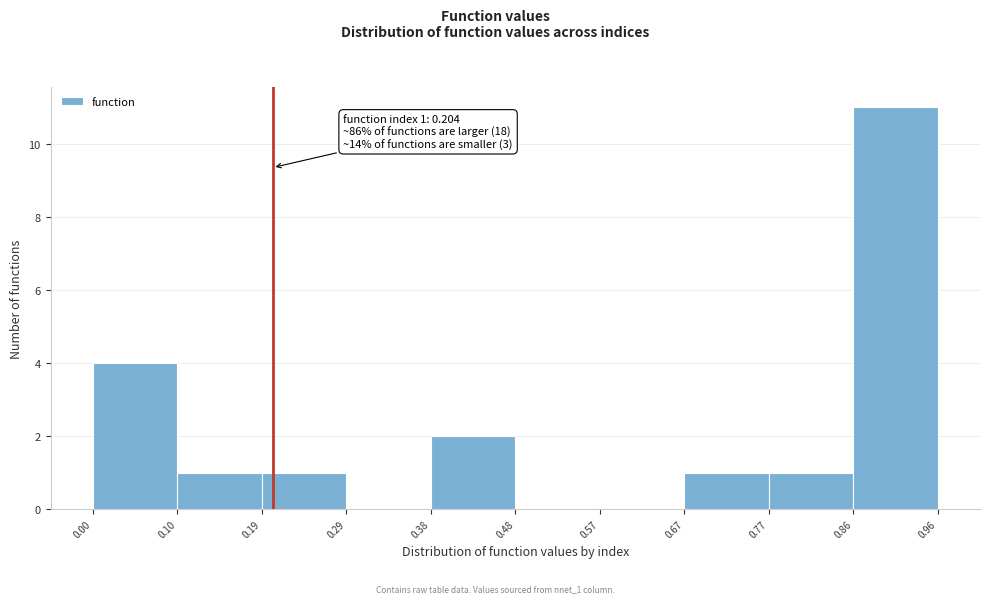

Which range on the x-axis has the tallest bar?

0.86 to 0.96